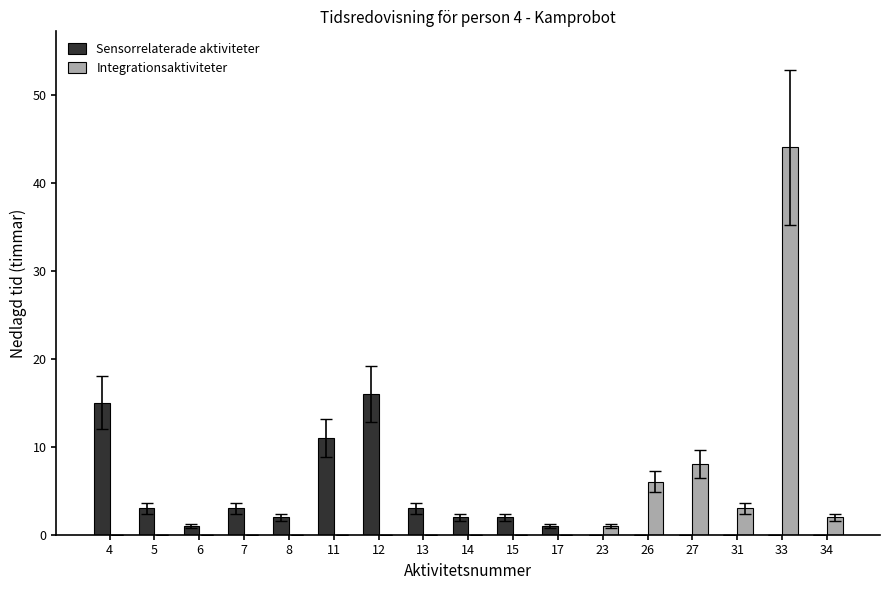

Is the value of Integrationsaktiviteter at 13 greater than the value of Sensorrelaterade aktiviteter at 13?

No